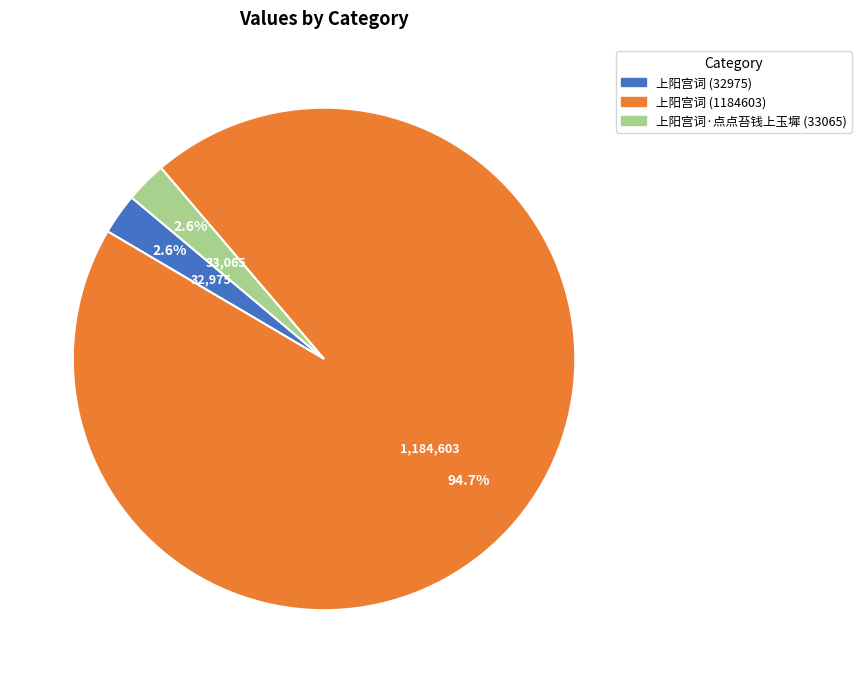

Which slice is the largest?

上阳宫词 (1184603)